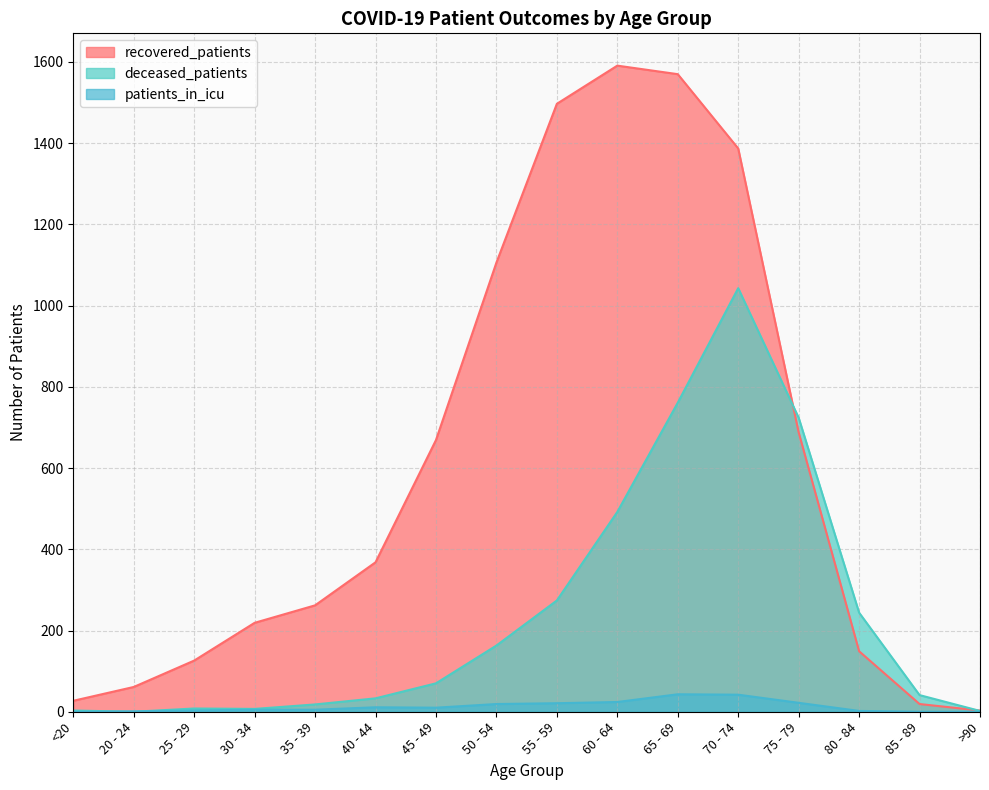

What is the label of the 6th point from the right?

65 - 69